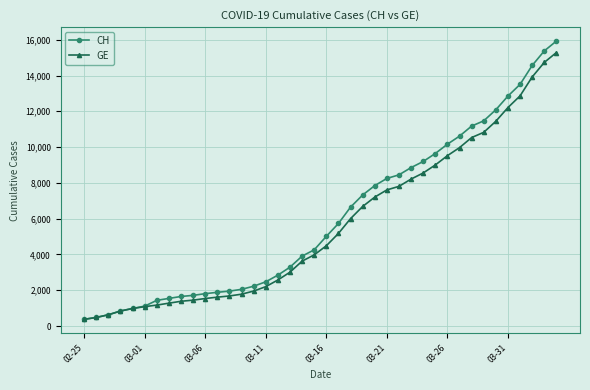

What is the value of the CH point at the 2nd from the left?

479